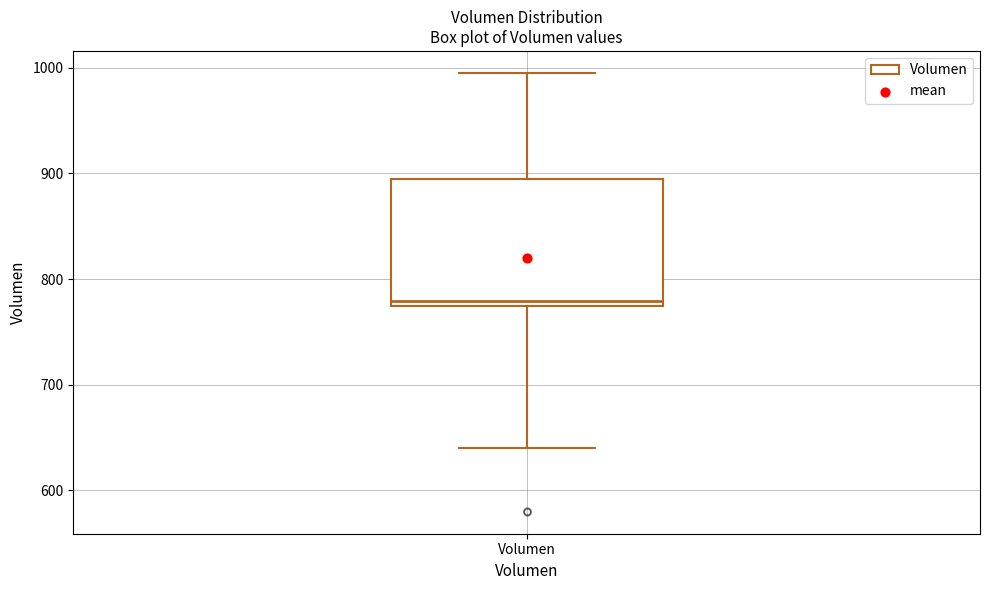

Where does the lower whisker of the box for Volumen end on the y-axis? The values are not printed on the chart, so give them approximately, as read against the axis.

640